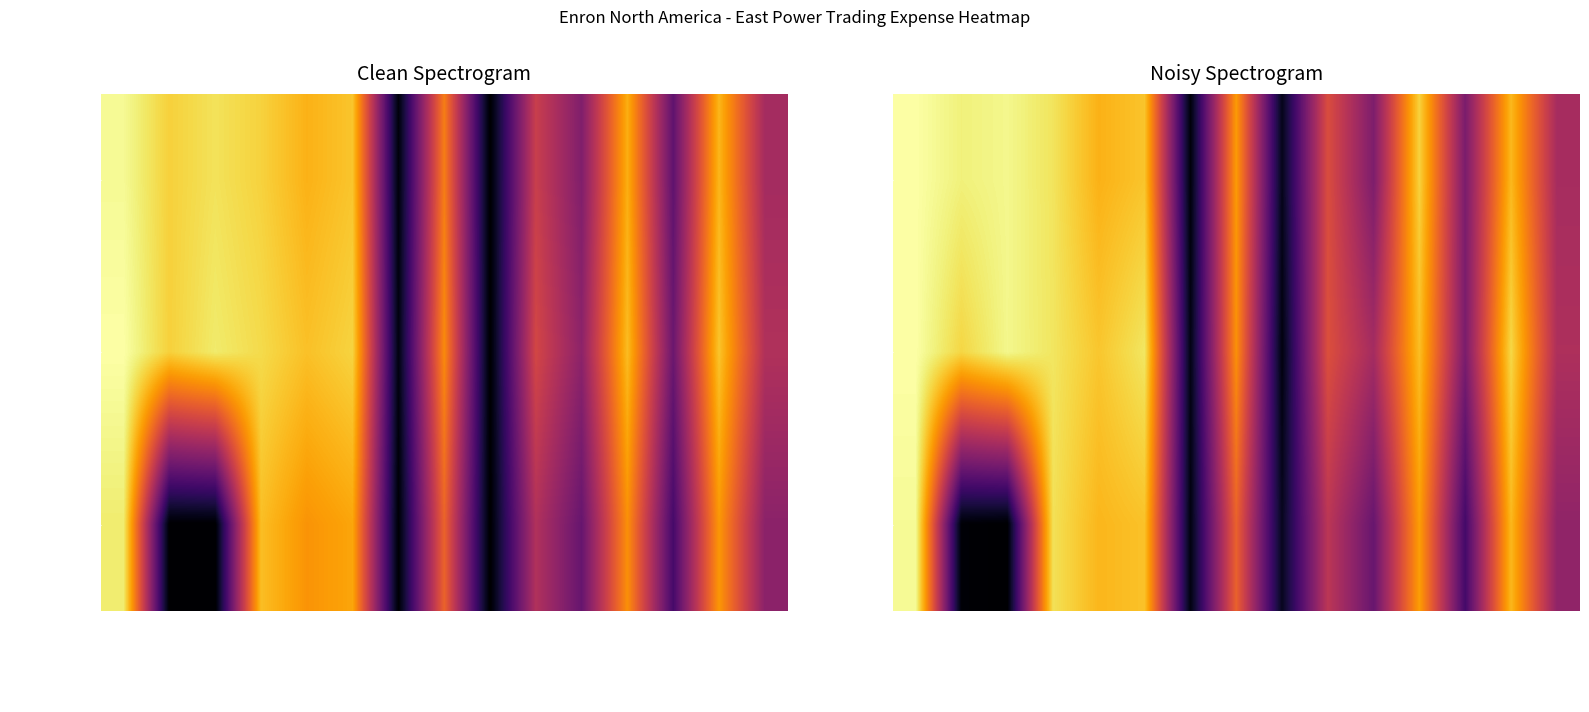

How many values in 2001 Forecast are above zero?

13